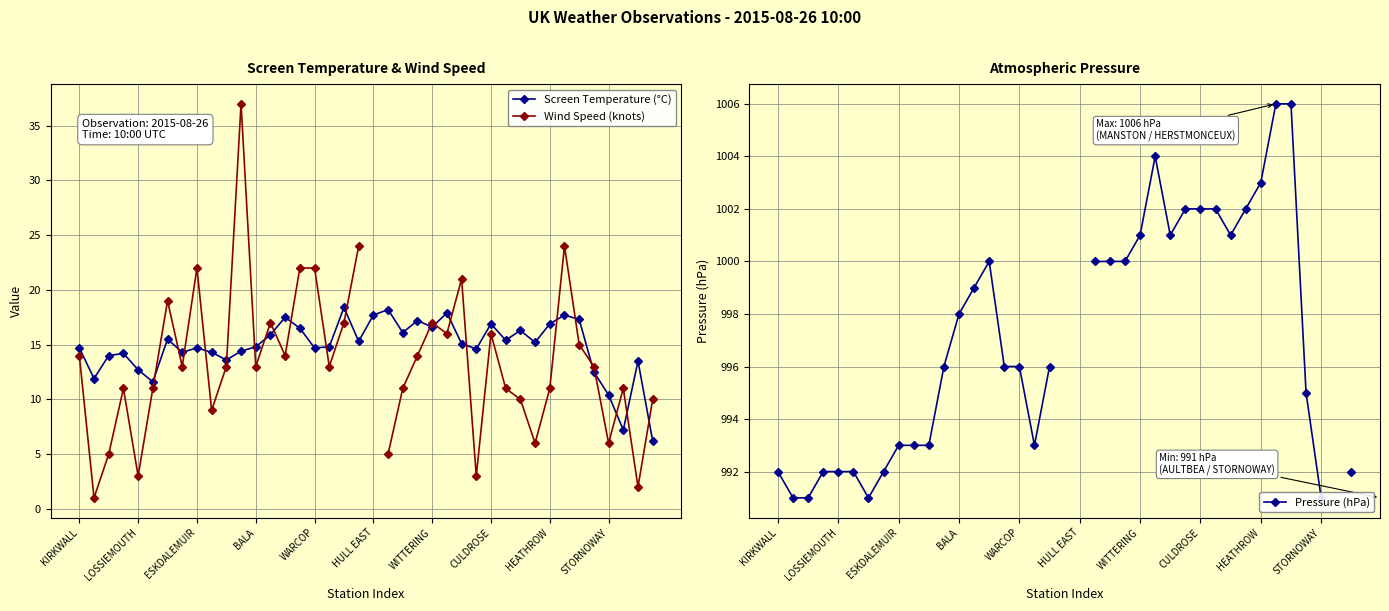

The Screen Temperature (°C) series shows 29.6 at WITTERING. True or false?

False